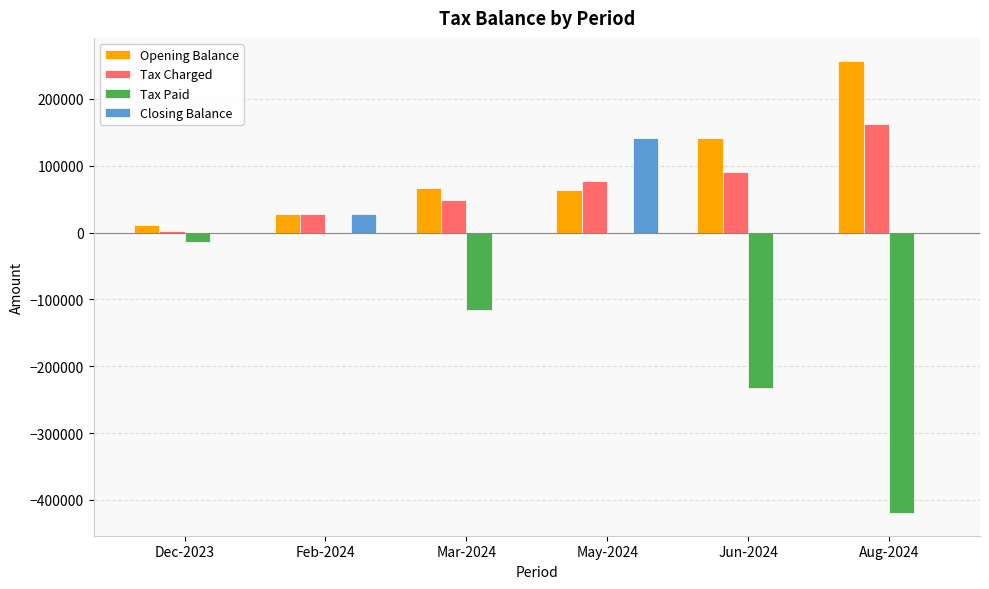

The value of Tax Charged at Jun-2024 is 19237.0. True or false?

False